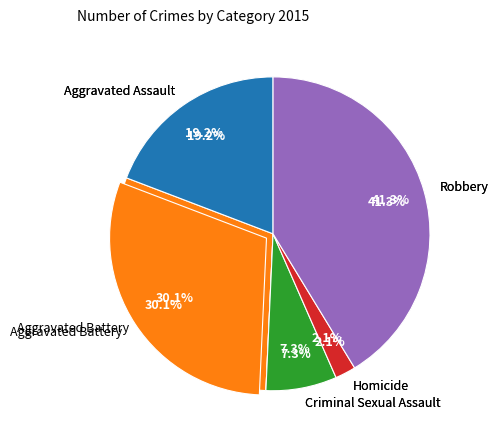

To the nearest percent, what is the average slice percentage?

20%